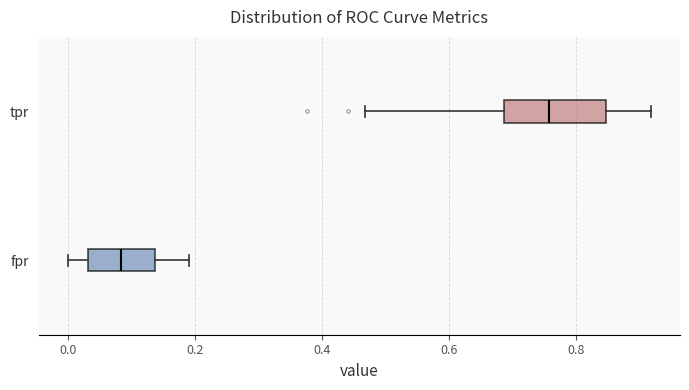

Which box is the widest, from its left edge to its right edge?

tpr